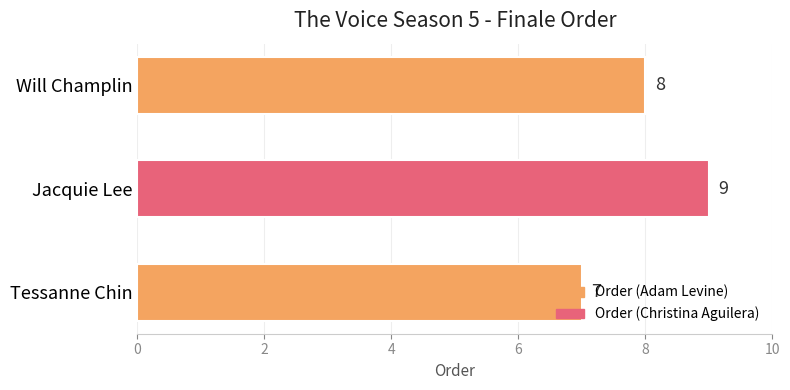

List the labels in order of value, largest first.

Jacquie Lee, Will Champlin, Tessanne Chin